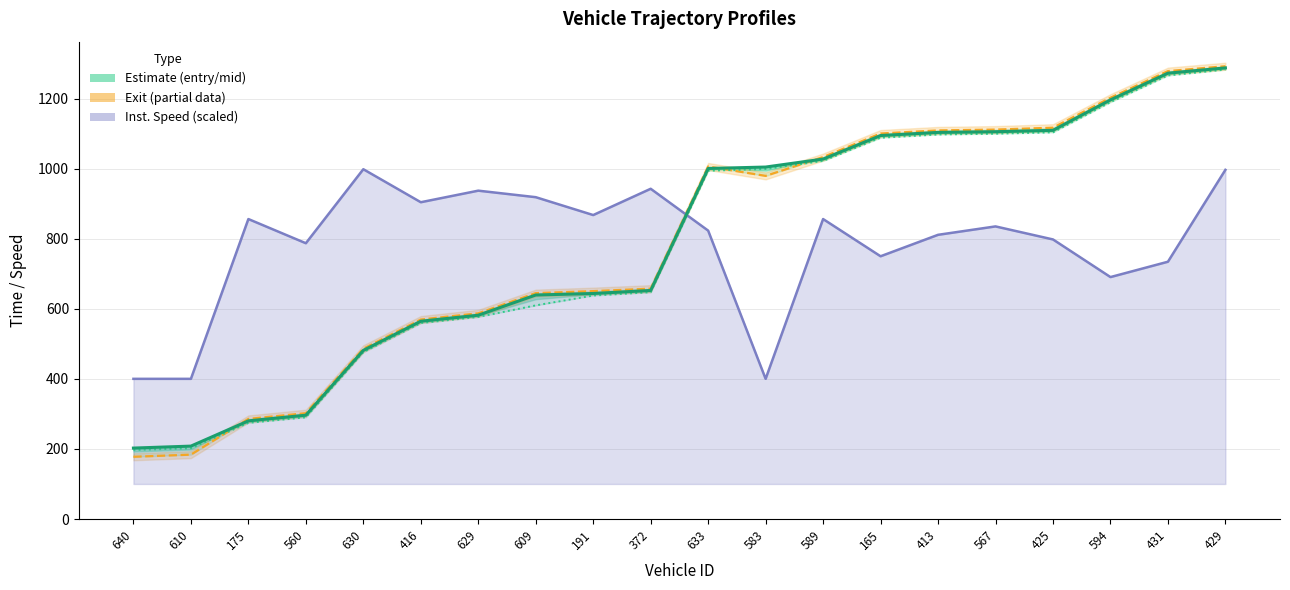

The entry/mid/exit band series shows 1094.3 at 165. True or false?

True